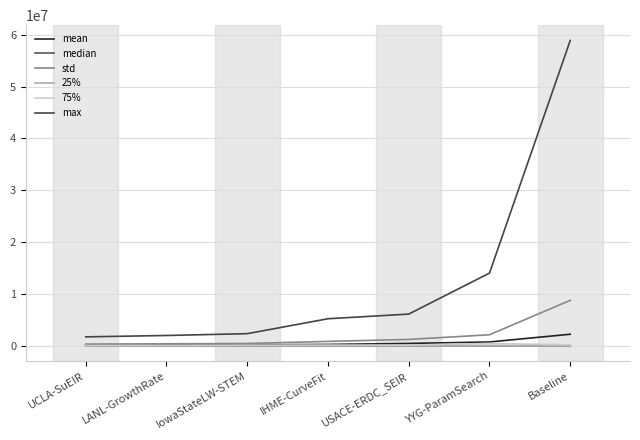

Does the chart have visible grid lines?

Yes